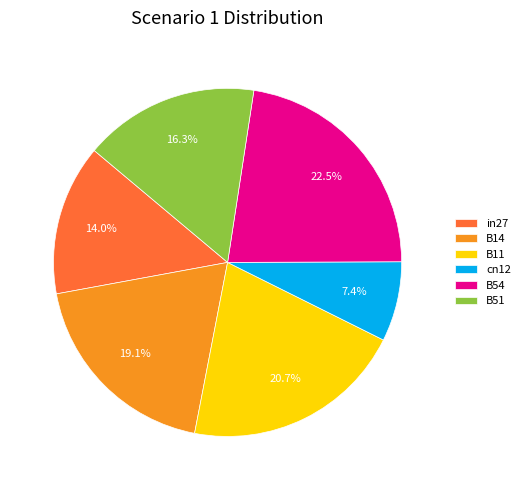

Rank the categories by value from lowest to highest.

cn12, in27, B51, B14, B11, B54